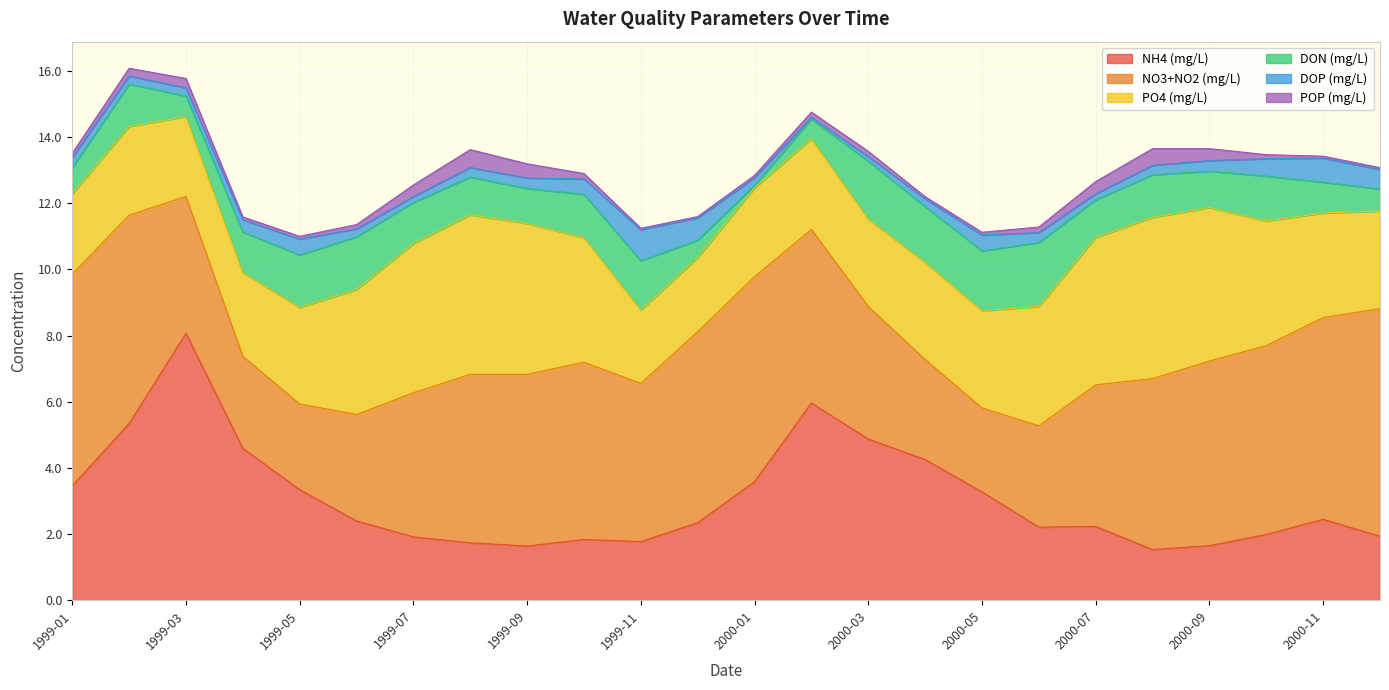

In NH4 (mg/L), how many points are higher than both neighbors (excluding endpoints)?

5